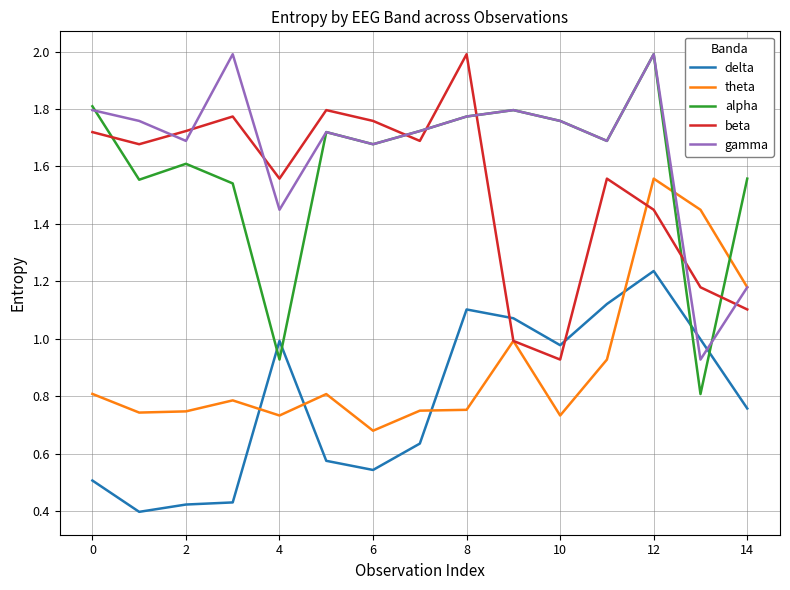

True or false: delta and beta intersect in this chart.

True